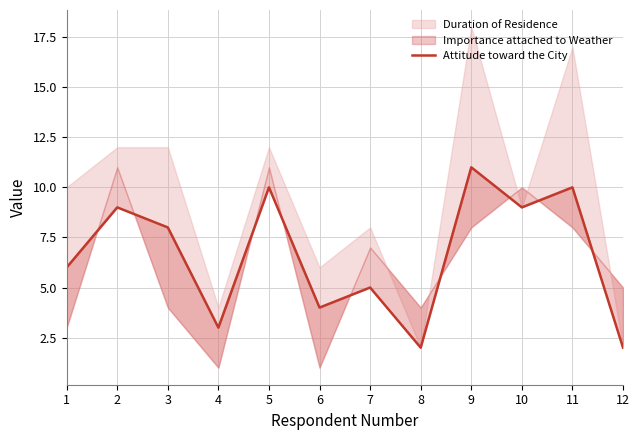

True or false: the data shows 3 at 7.

False